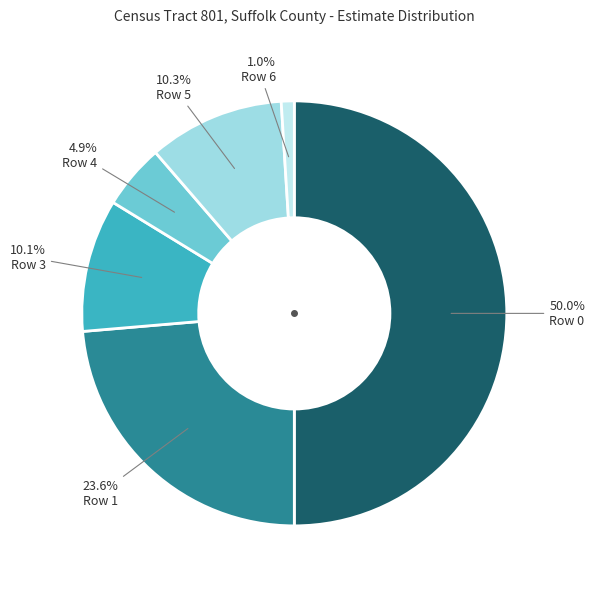

Does any single category account for the majority?

No